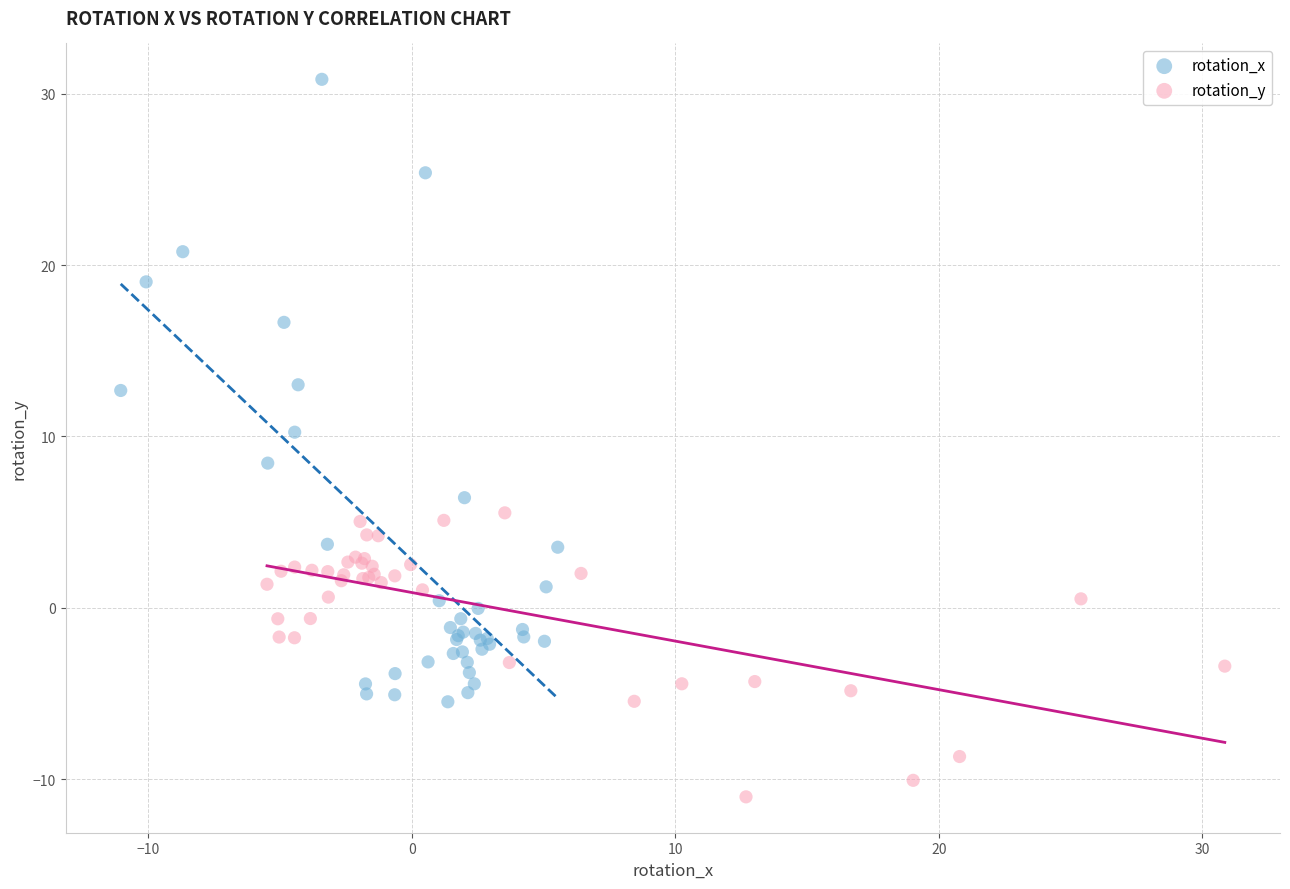

Which series reaches the maximum Y coordinate?

rotation_x